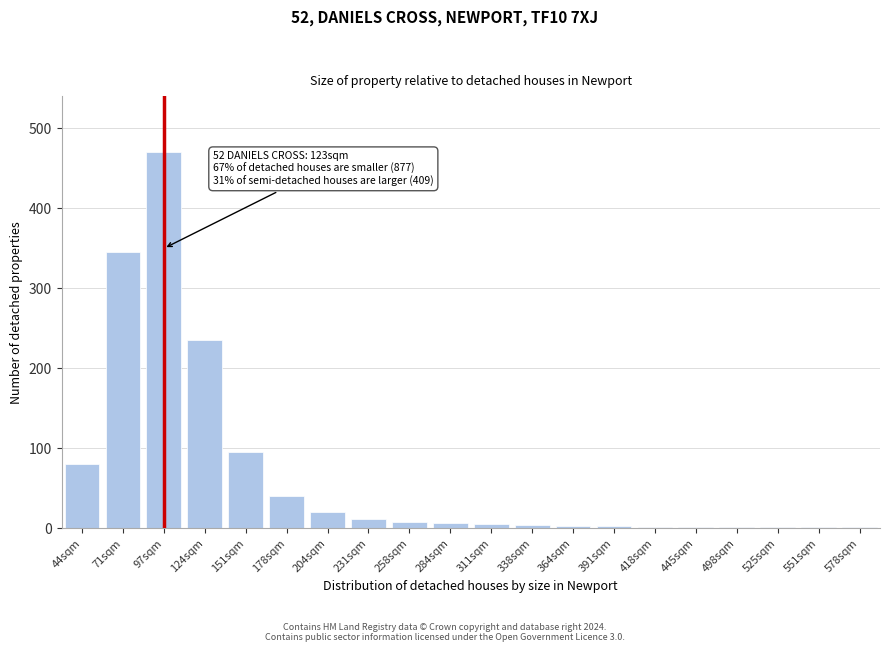

Which category has the highest value across all series?

97sqm